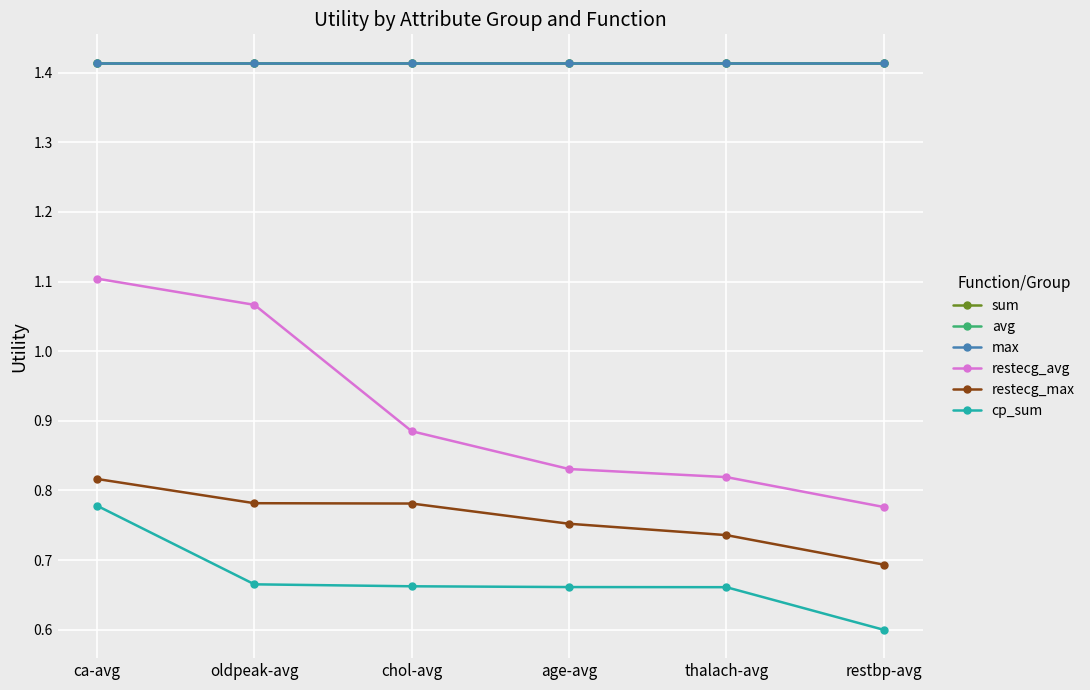

Does the chart have visible grid lines?

Yes